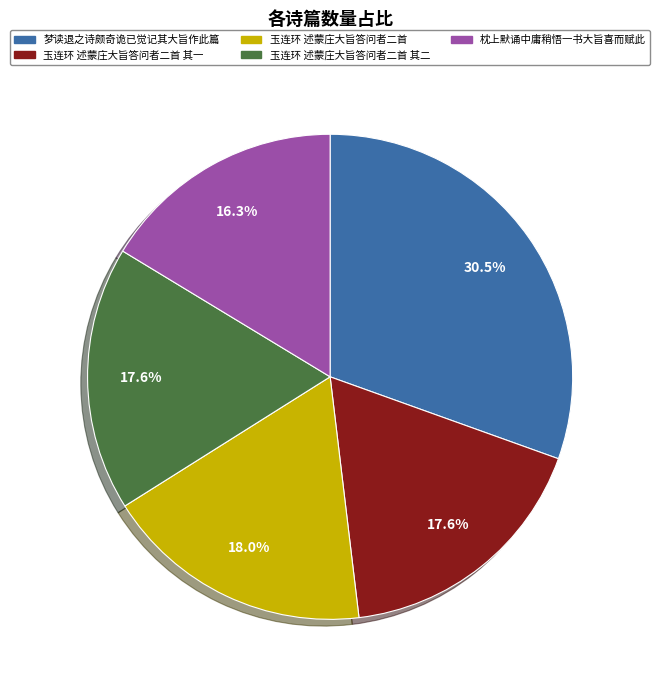

Does 梦读退之诗颇奇诡已觉记其大旨作此篇 represent more than half of the total?

No